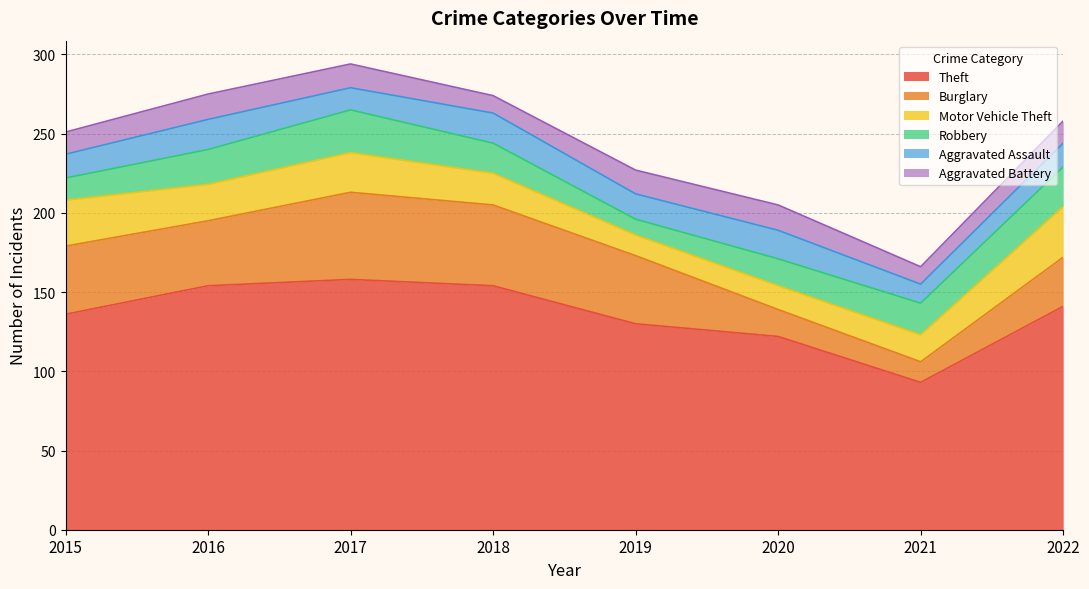

What is the total value across all series at 2019?

227